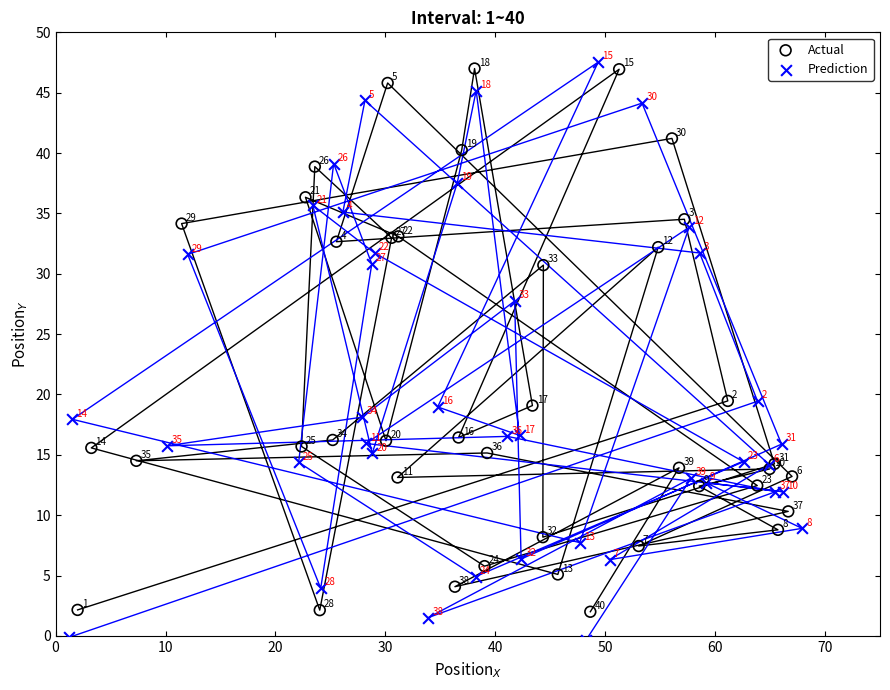

Which series has the largest Y range (max minus min)?

Prediction